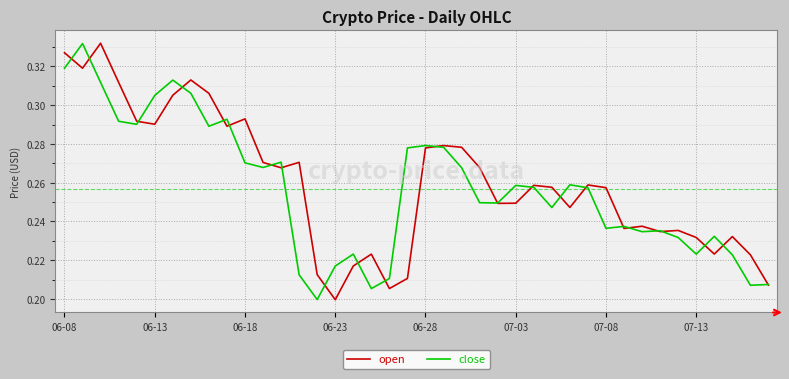

Which series has the widest spread of values?

open